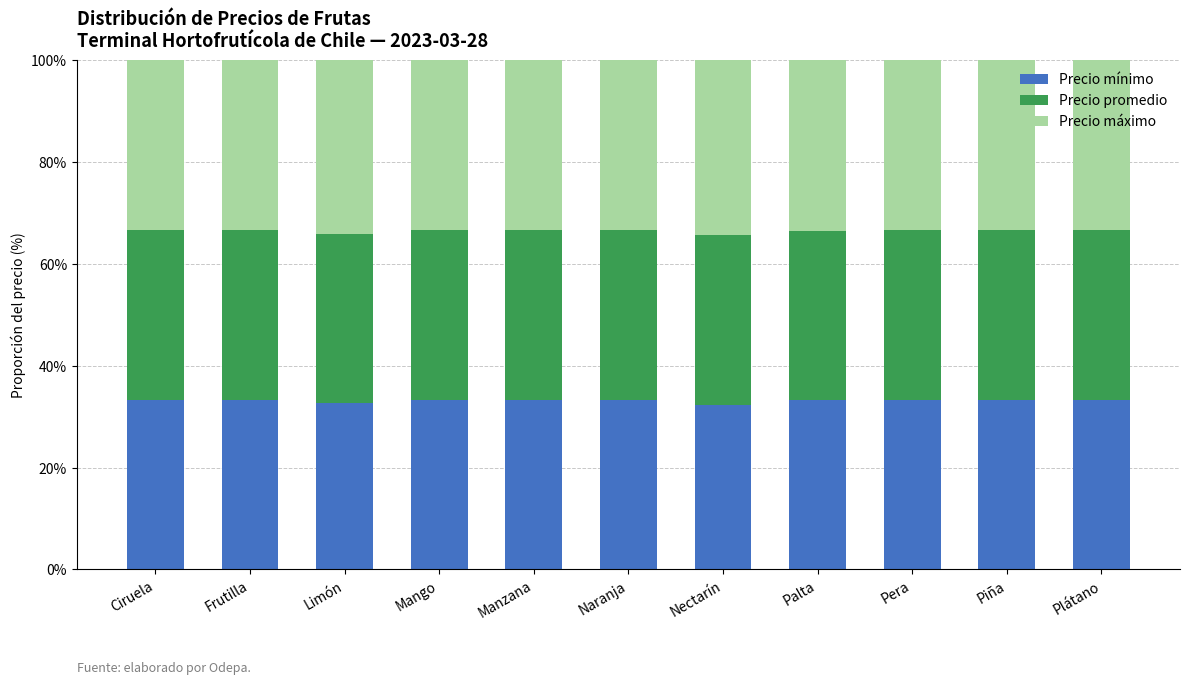

What is the sum of all Precio mínimo values?

365.0